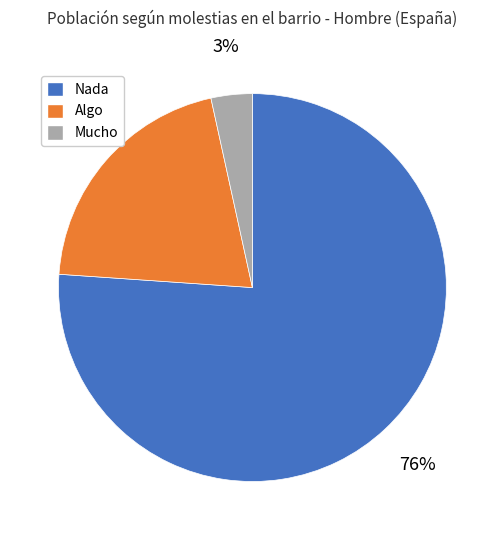

How many segments does this pie chart have?

3